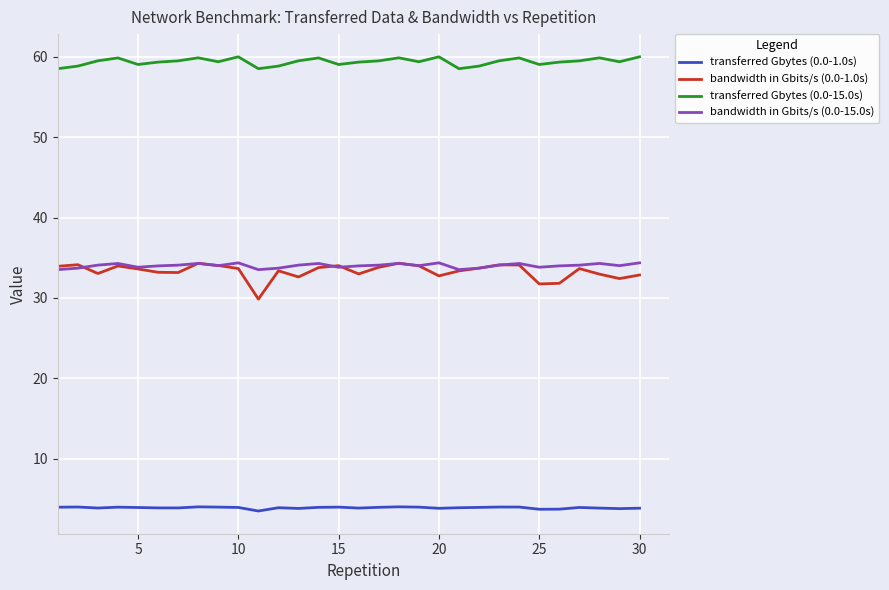

What is the maximum value for transferred Gbytes (0.0-15.0s)?

60.0